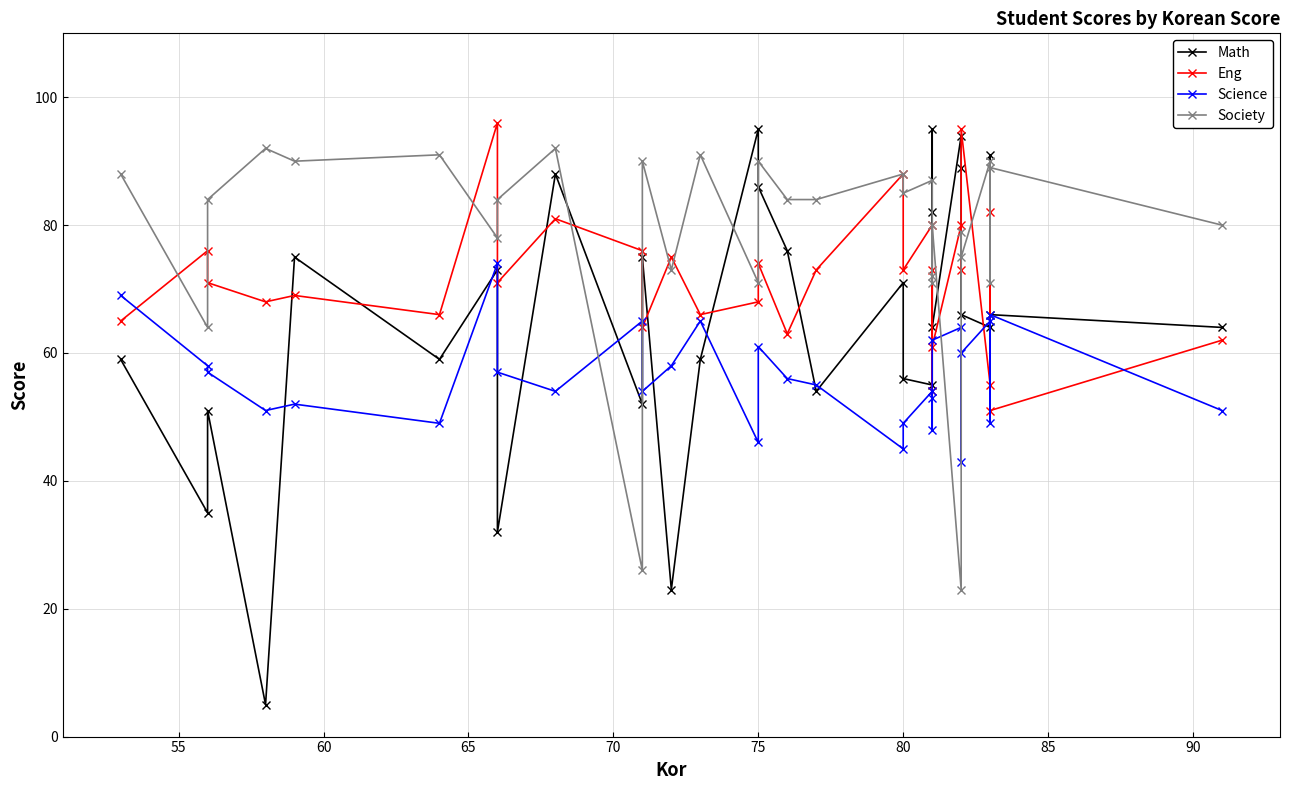

Reading right to left, extract all data points from this chart.

Math: 64	66	91	64	66	89	94	64	82	95	55	56	71	54	76	86	95	59	23	75	52	88	32	73	59	75	5	51	35	59
Eng: 62	51	82	55	95	73	80	61	73	54	80	73	88	73	63	74	68	66	75	64	76	81	71	96	66	69	68	71	76	65
Science: 51	66	49	65	60	43	64	62	53	48	54	49	45	55	56	61	46	65	58	54	65	54	57	74	49	52	51	57	58	69
Society: 80	89	71	90	75	79	23	80	72	71	87	85	88	84	84	90	71	91	73	90	26	92	84	78	91	90	92	84	64	88